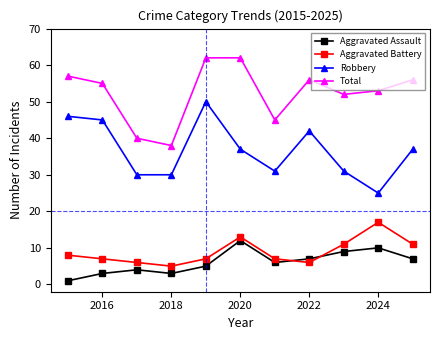

What are all the series names shown in the legend?

Aggravated Assault, Aggravated Battery, Robbery, Total